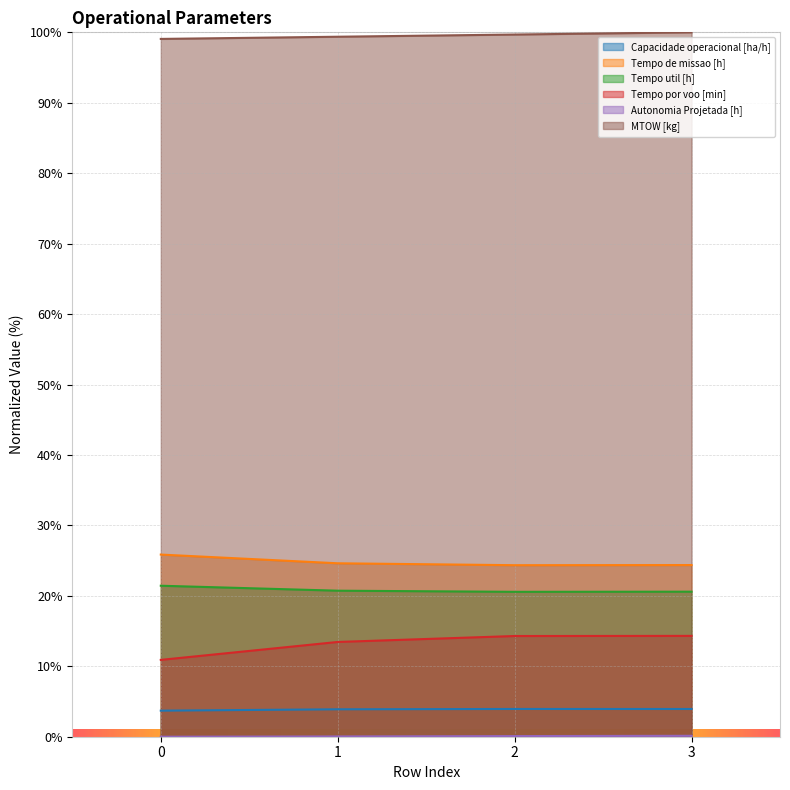

What is the sum of the Tempo util [h] values at 1 and 0?

42.2